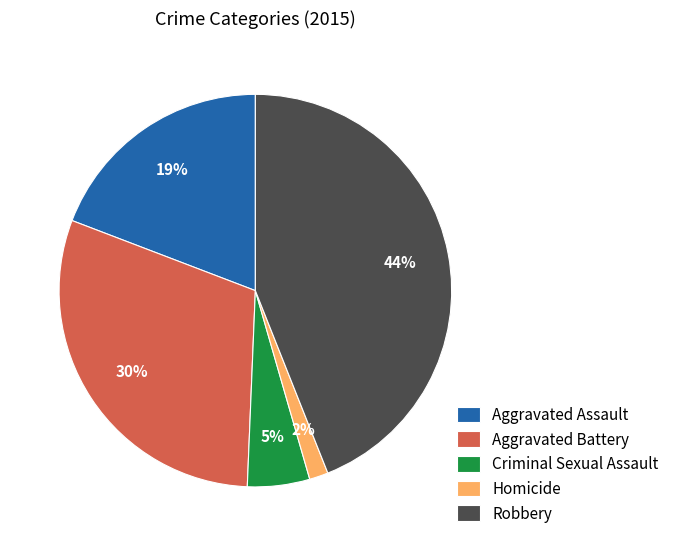

What percentage is the Aggravated Battery slice, to the nearest percent?

30%